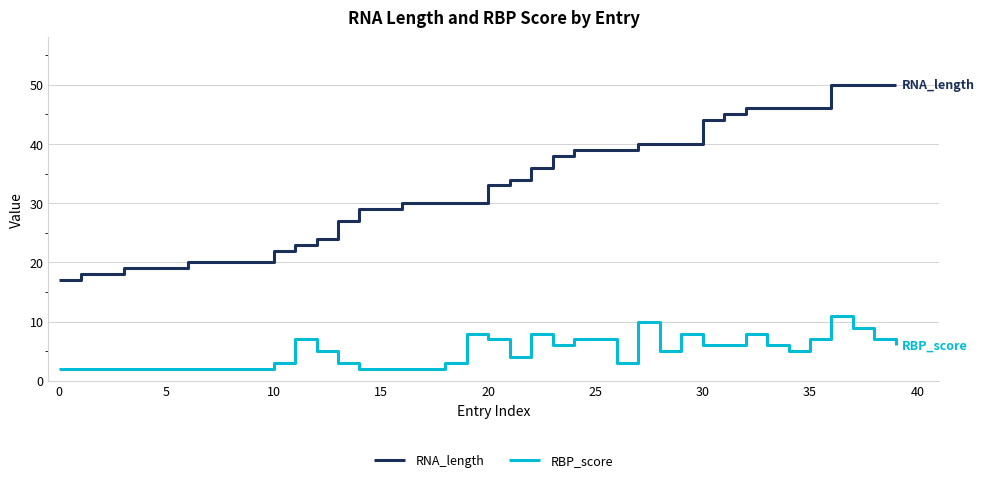

What is the minimum value shown in the chart?

2